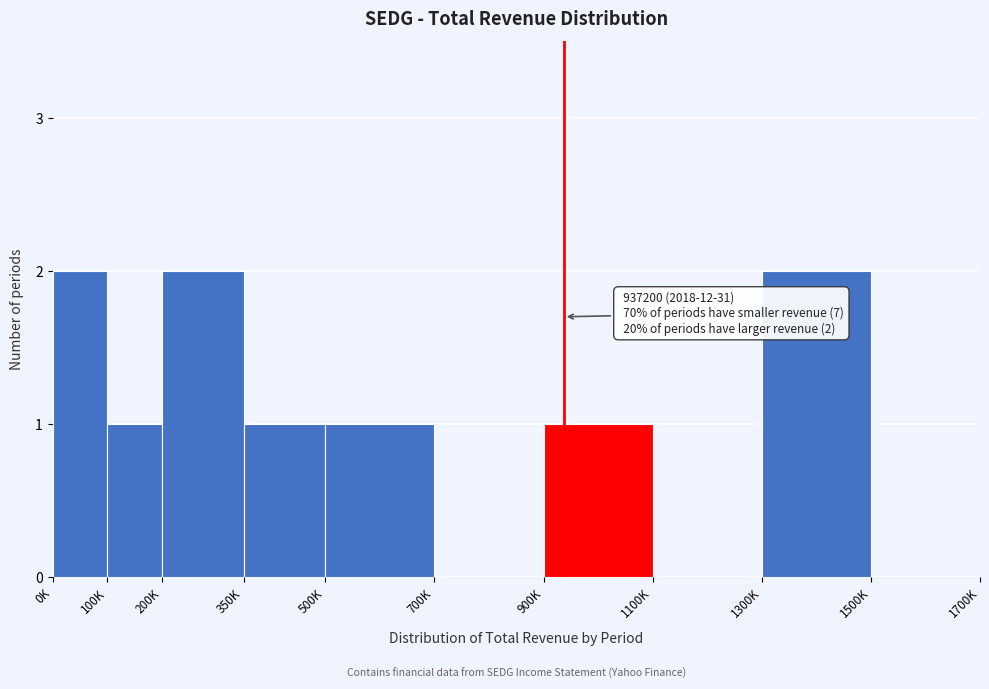

Reading left to right, list all the values displayed in this chart.

0K=2	100K=1	200K=2	350K=1	500K=1	700K=0	900K=1	1100K=0	1300K=2	1500K=0